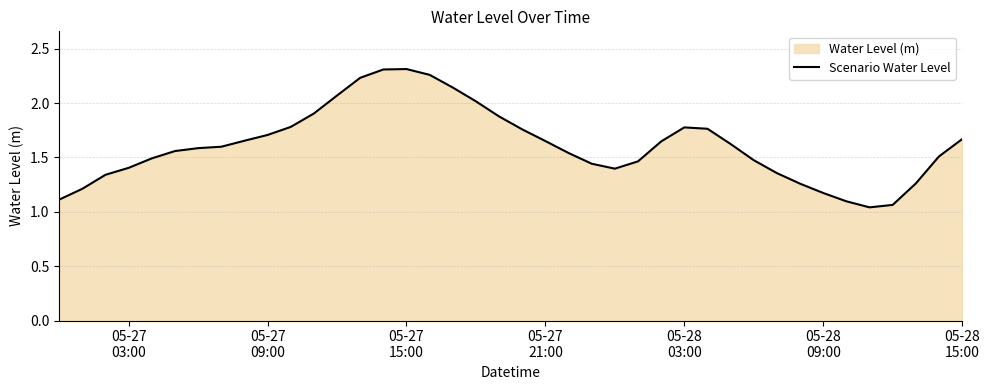

What is the difference between the maximum and second lowest values?

1.2